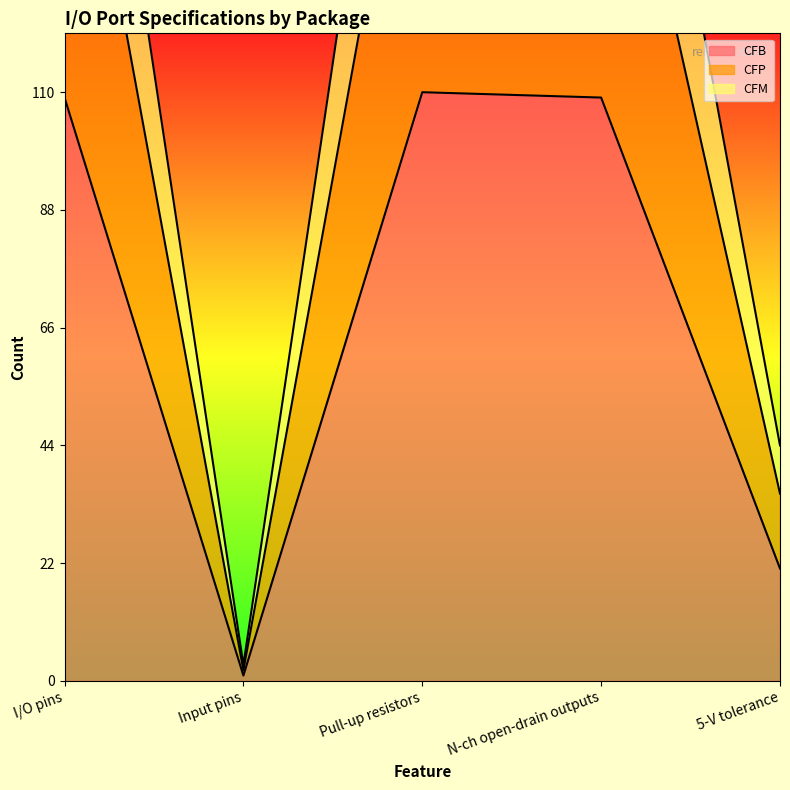

In CFP, how many points are higher than both neighbors (excluding endpoints)?

1